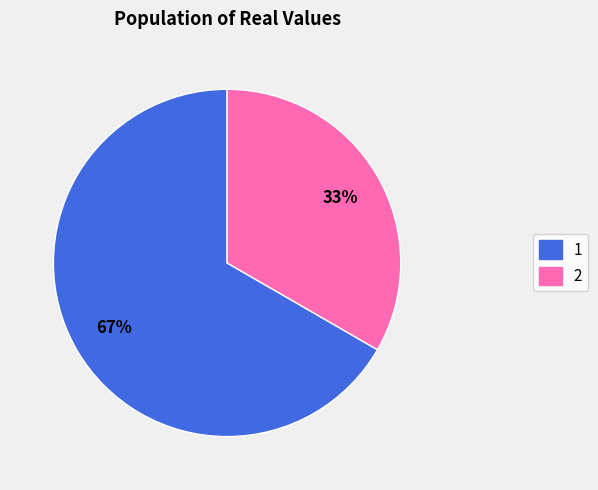

Does 1 represent more than half of the total?

Yes